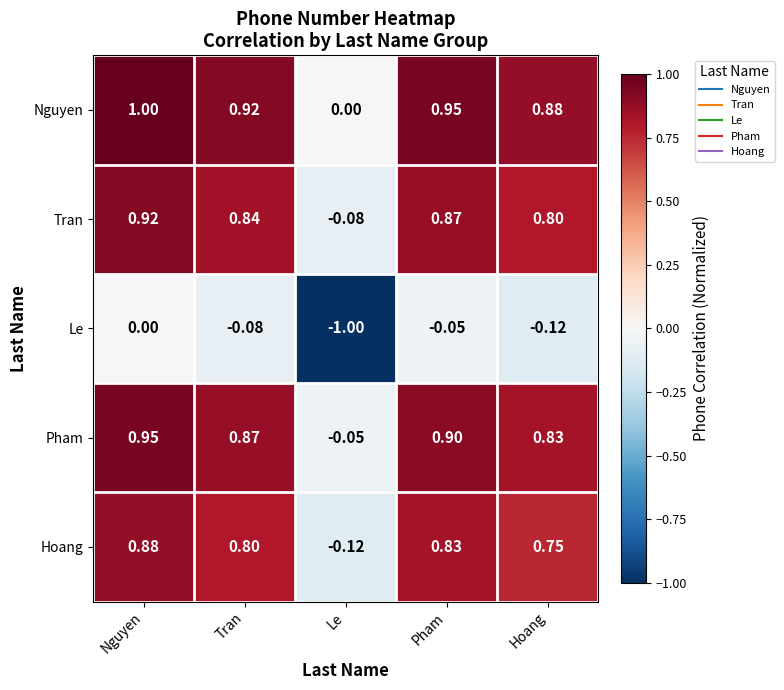

List the labels in order of Hoang value, smallest first.

Le, Hoang, Tran, Pham, Nguyen